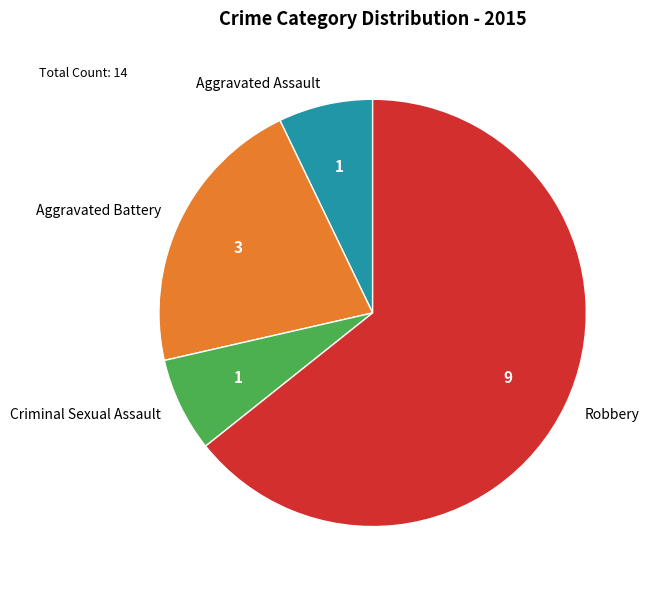

How many segments does this pie chart have?

4